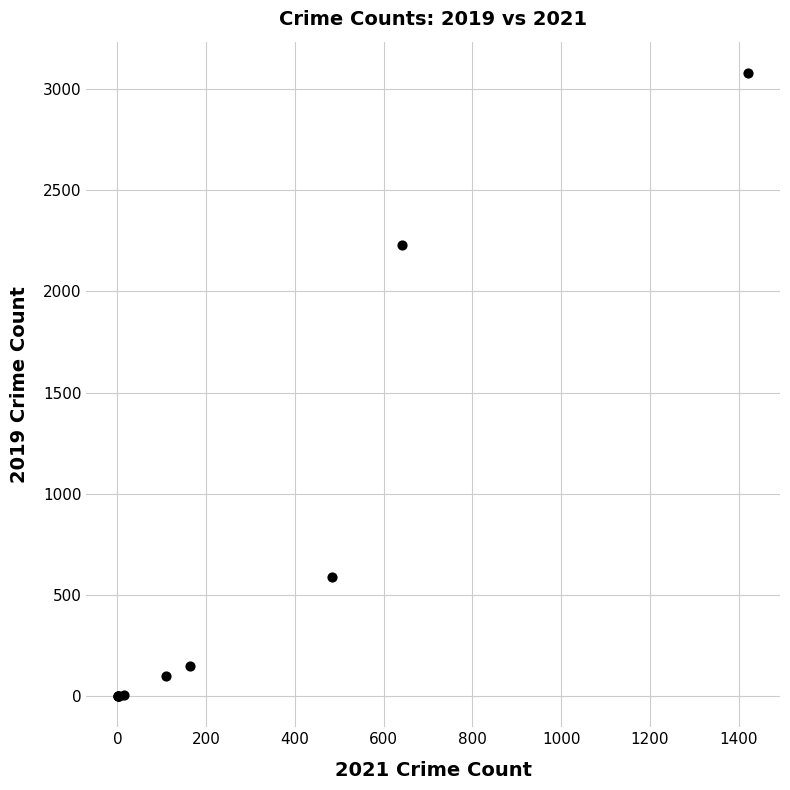

What Y value in the scatter plot is closest to 1540?

2230